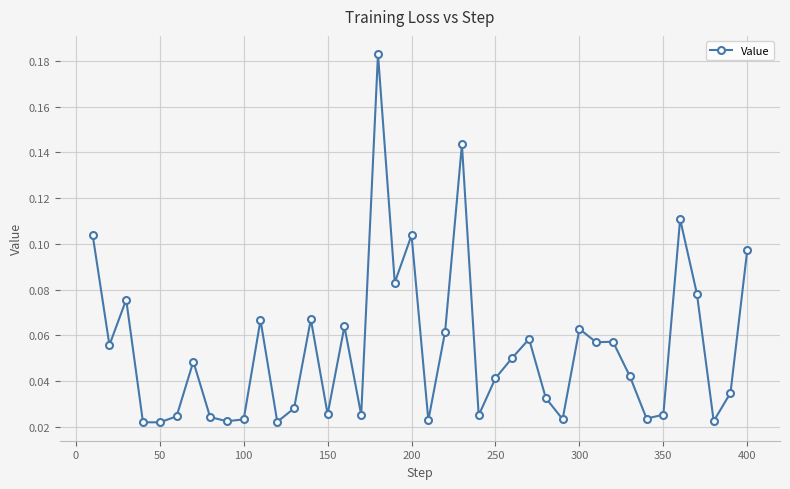

How many data points does each series have?

40